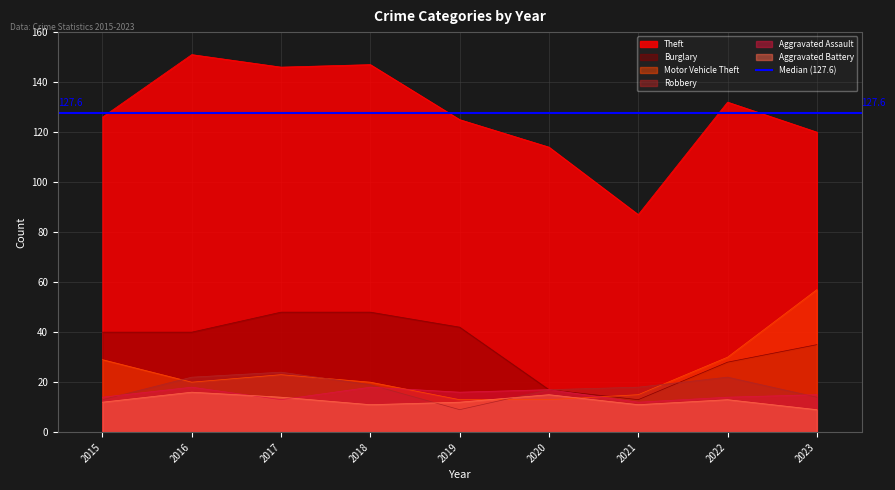

How many data points in Theft are above 126?

4